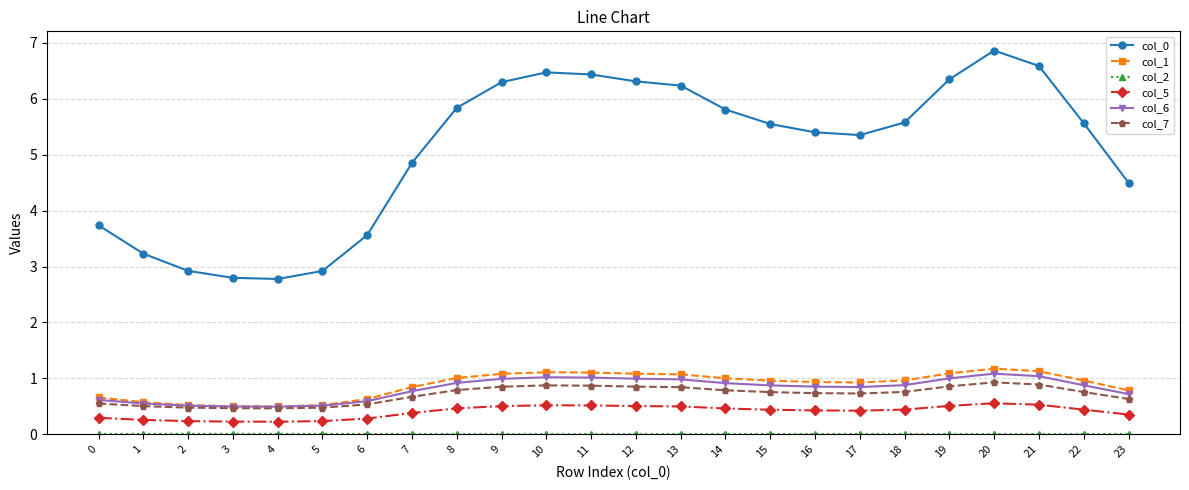

True or false: col_7 has a value of 0.9 at 21.

True